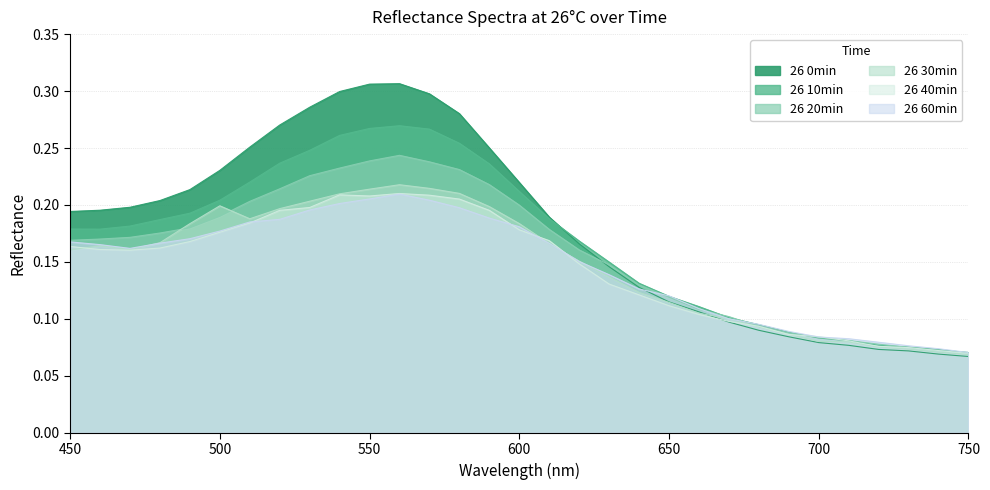

At 730, list the series in order from largest to smallest.

26 60min, 26 10min, 26 20min, 26 40min, 26 30min, 26 0min